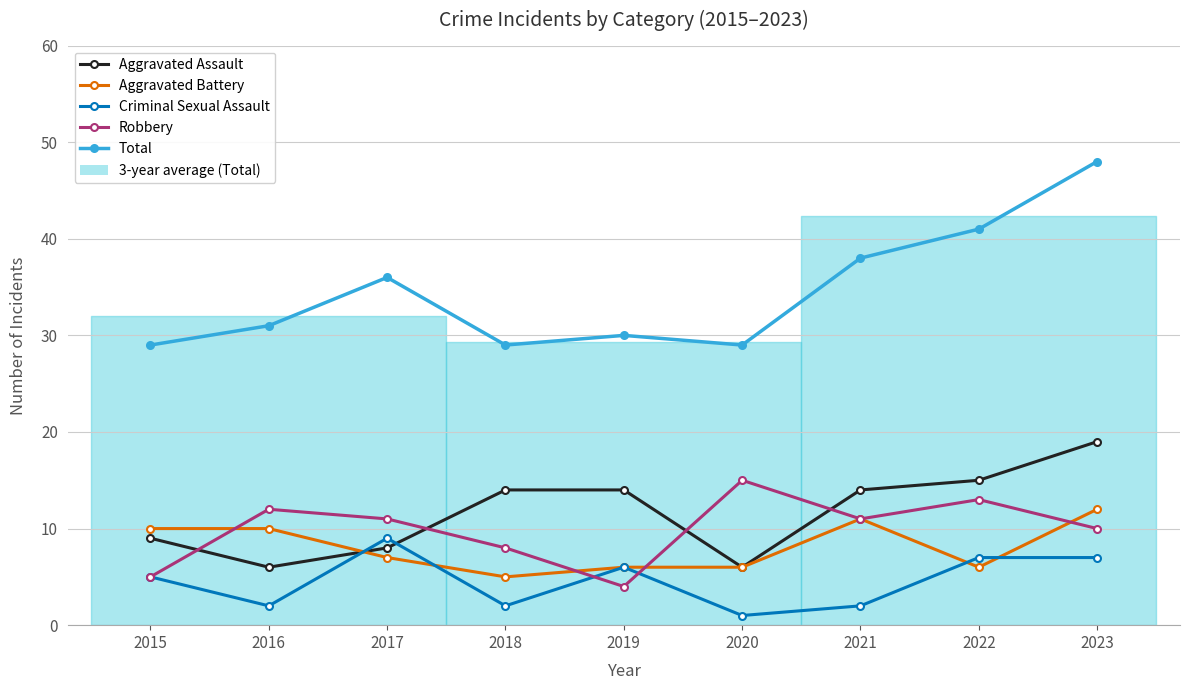

At which label is Total closest to 38?

2021